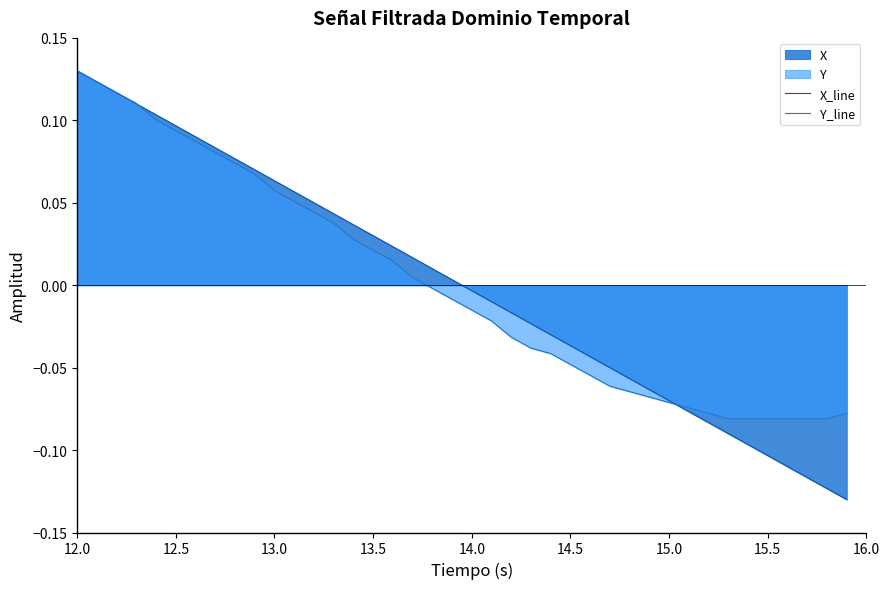

What is the difference between the second highest and second lowest values in the Y_line series?

0.2